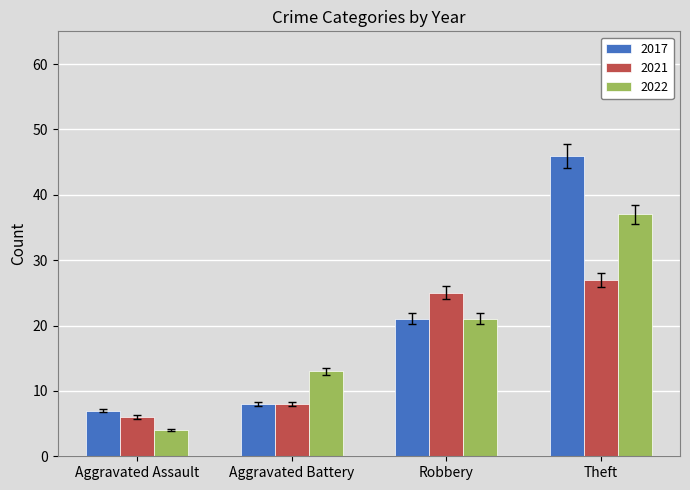

Which series changed the most between Aggravated Assault and Robbery?

2021